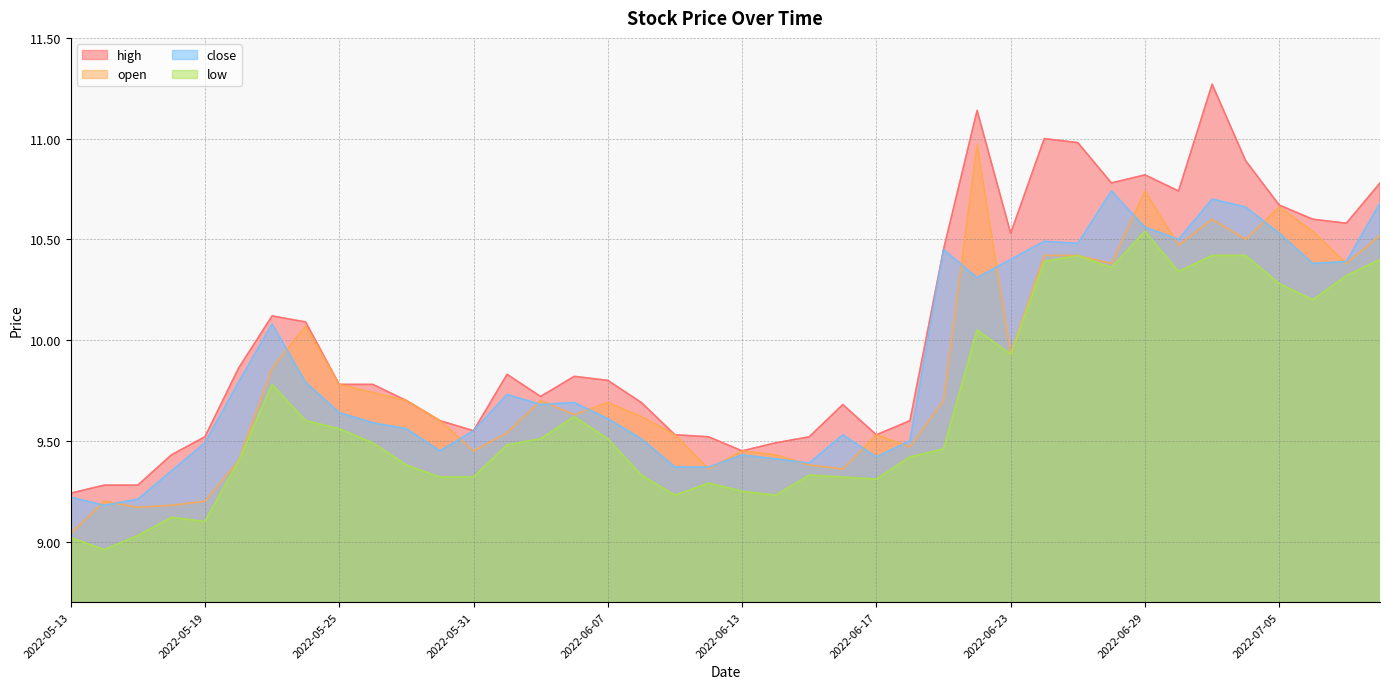

What are all the series names shown in the legend?

high, open, close, low